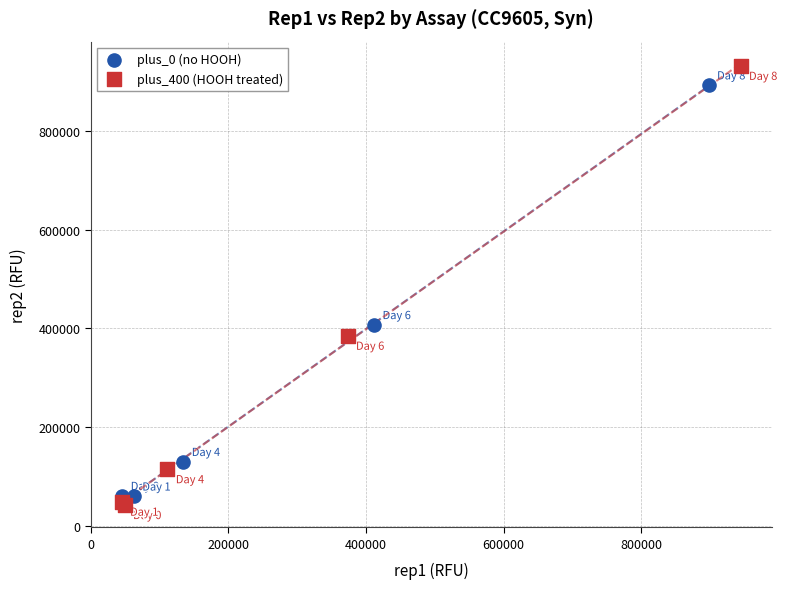

Which series has the largest Y range (max minus min)?

plus_400 (HOOH treated)